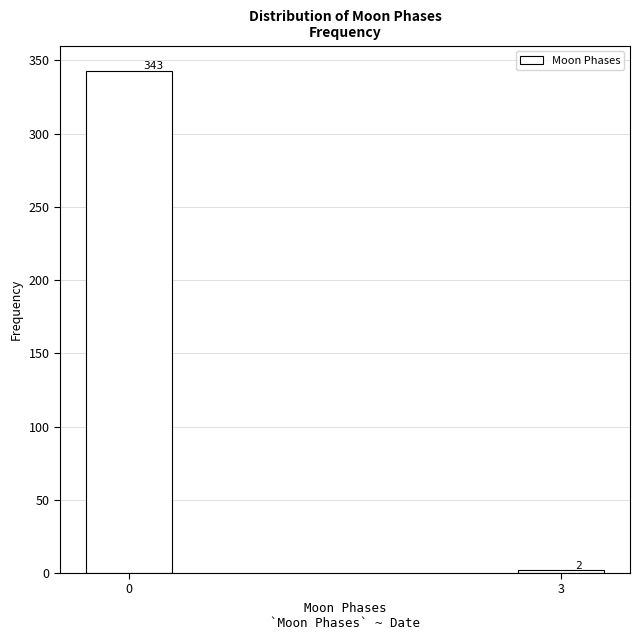

Reading left to right, what are all the values shown in this chart?

343	2